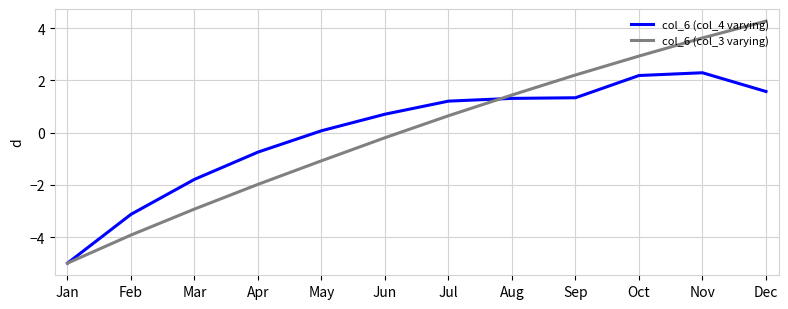

What is the total value across all series at Apr?

-2.7